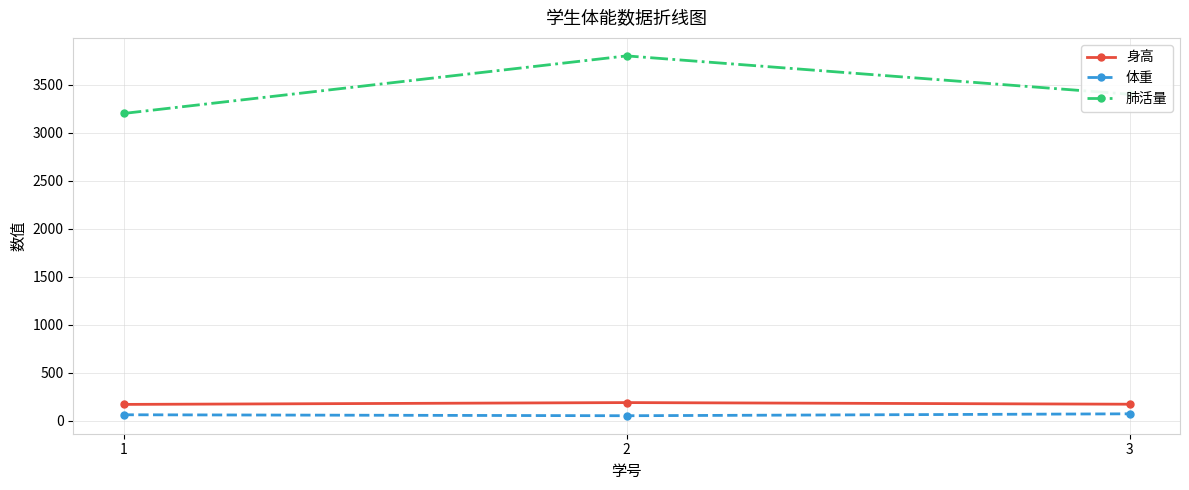

What is the difference between the maximum and second lowest values in the 肺活量 series?

400